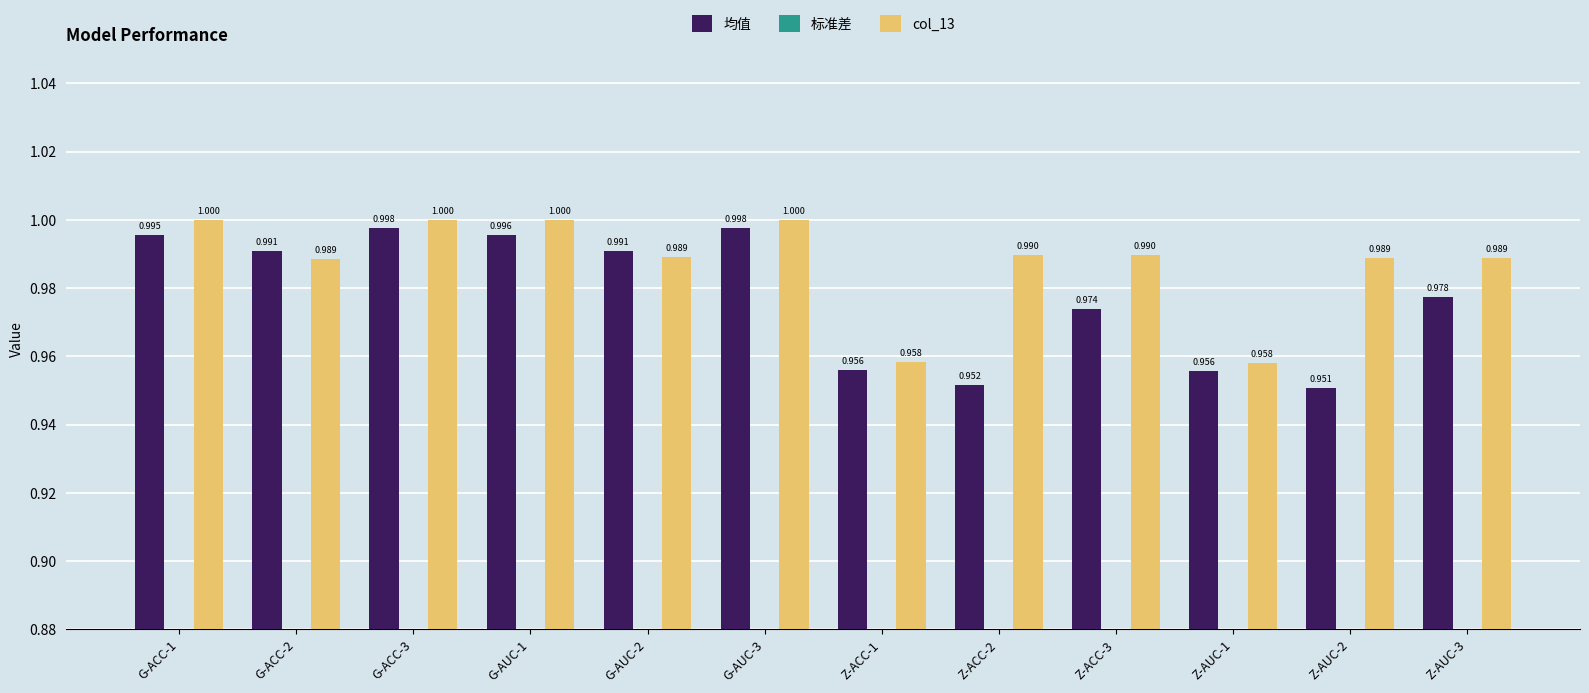

Count the number of categories in the chart.

12